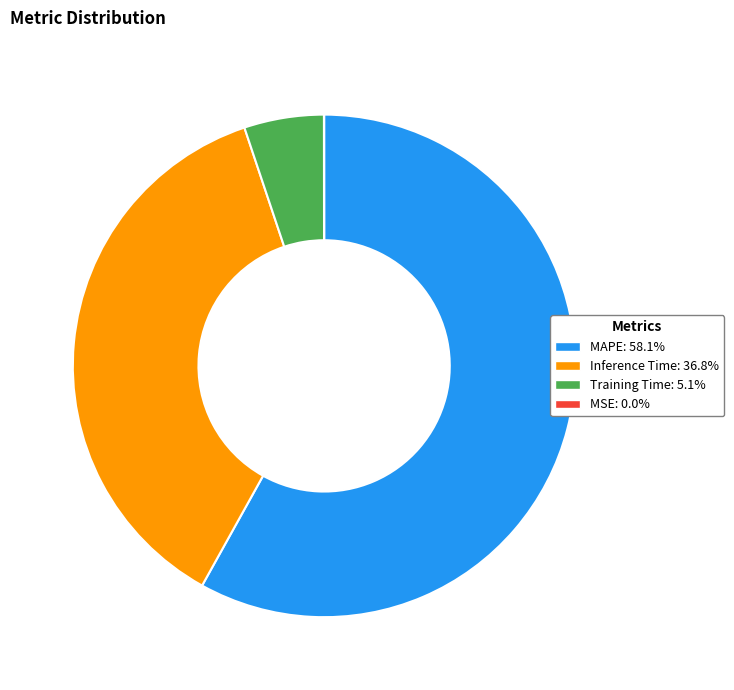

Is it true that Inference Time is 44% of the pie?

False